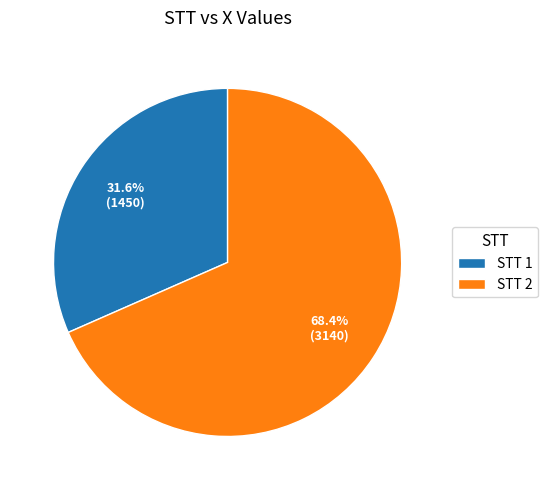

Rank the categories by value from highest to lowest.

STT 2, STT 1